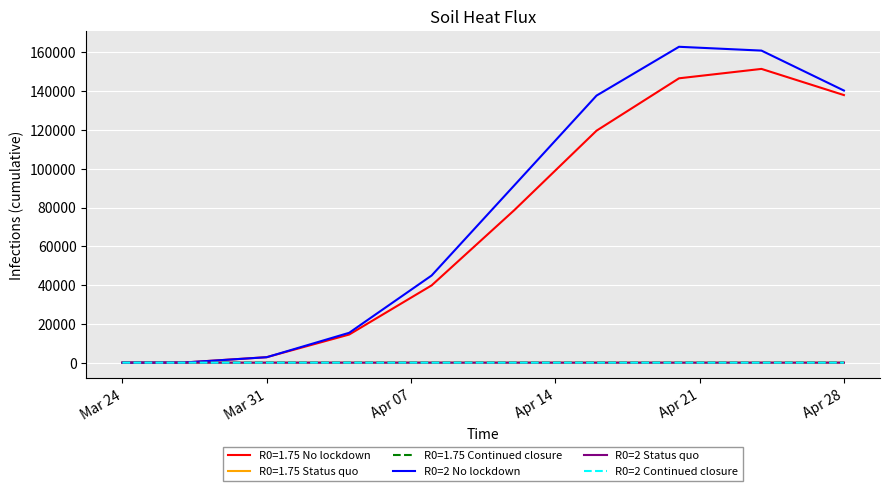

What is the maximum value shown in the chart?

162875.7